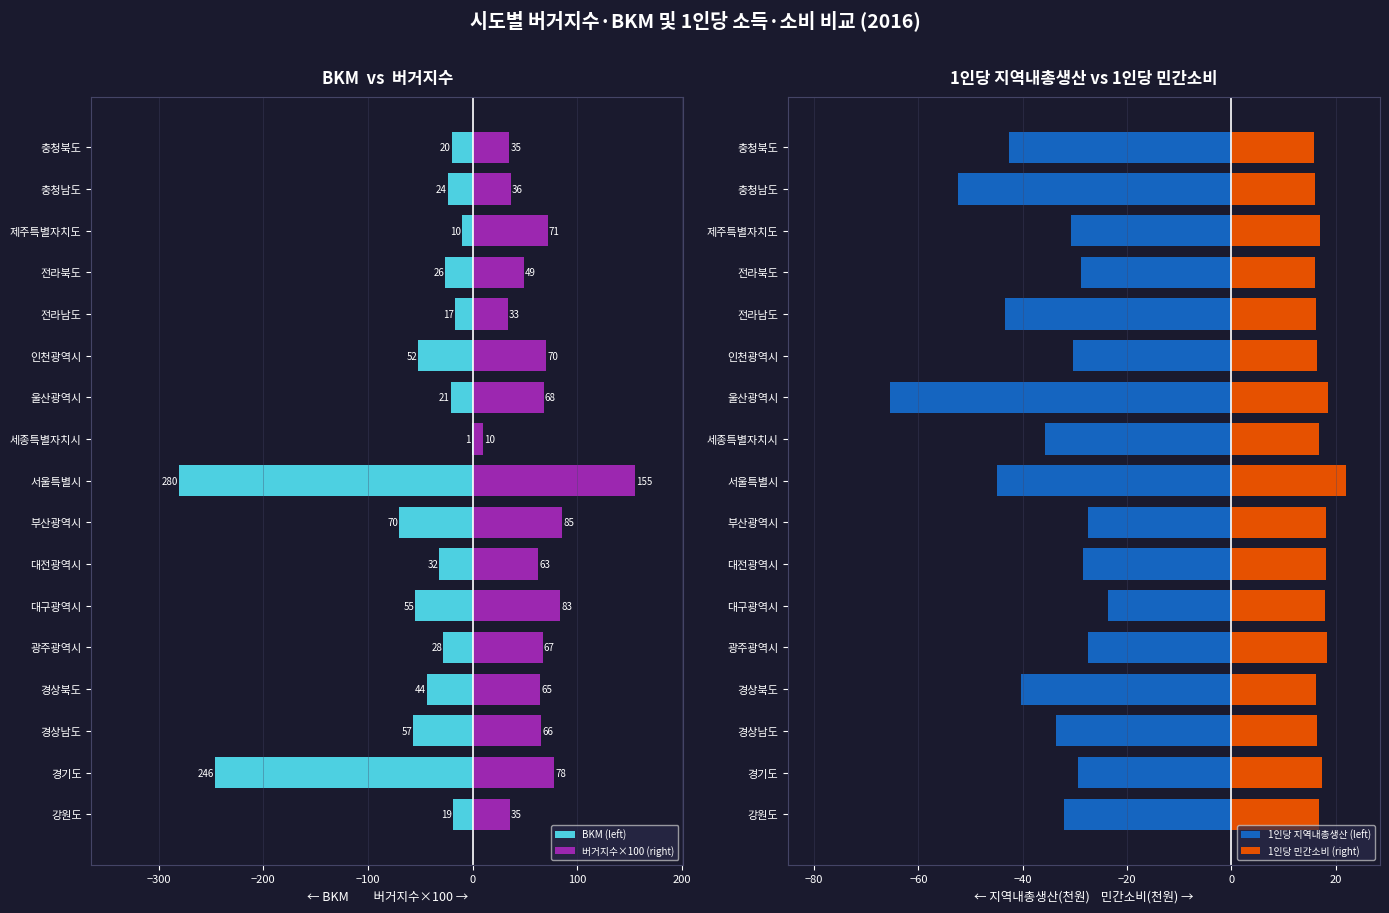

What is the difference between the highest and lowest values at 전라북도?

77.8